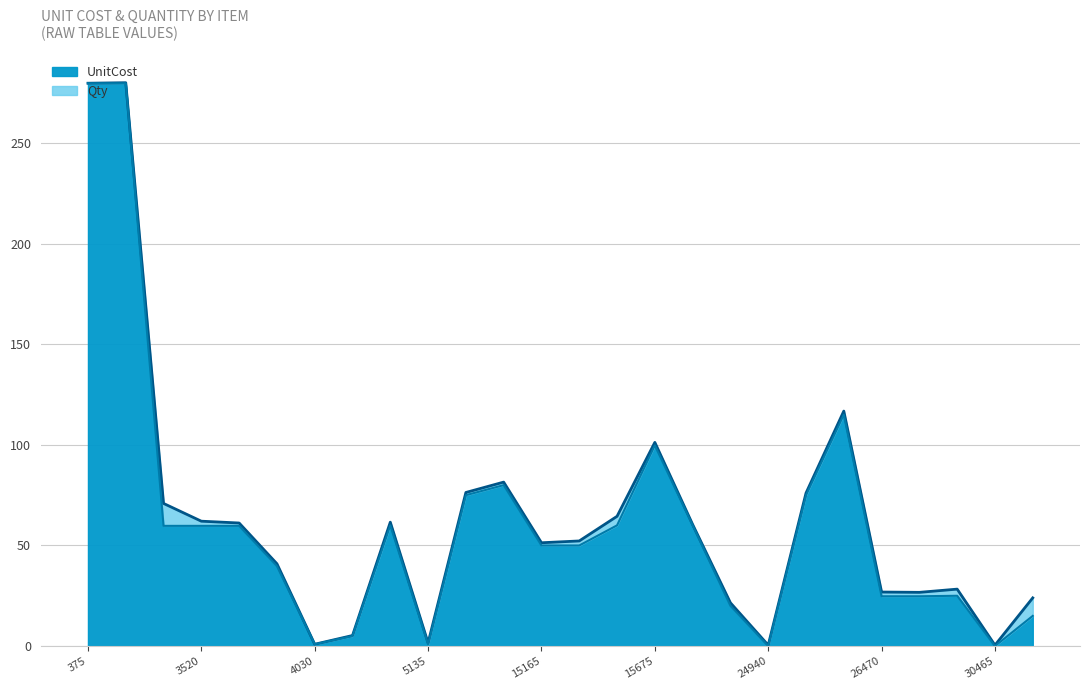

Rank the categories by value from highest to lowest.

375, 1310, 26045, 15675, 14995, 6070, 25110, 5050, 15590, 15760, 3265, 3520, 3605, 15165, 15335, 3860, 29615, 26470, 26555, 18140, 30635, 4965, 4030, 5135, 24940, 30465